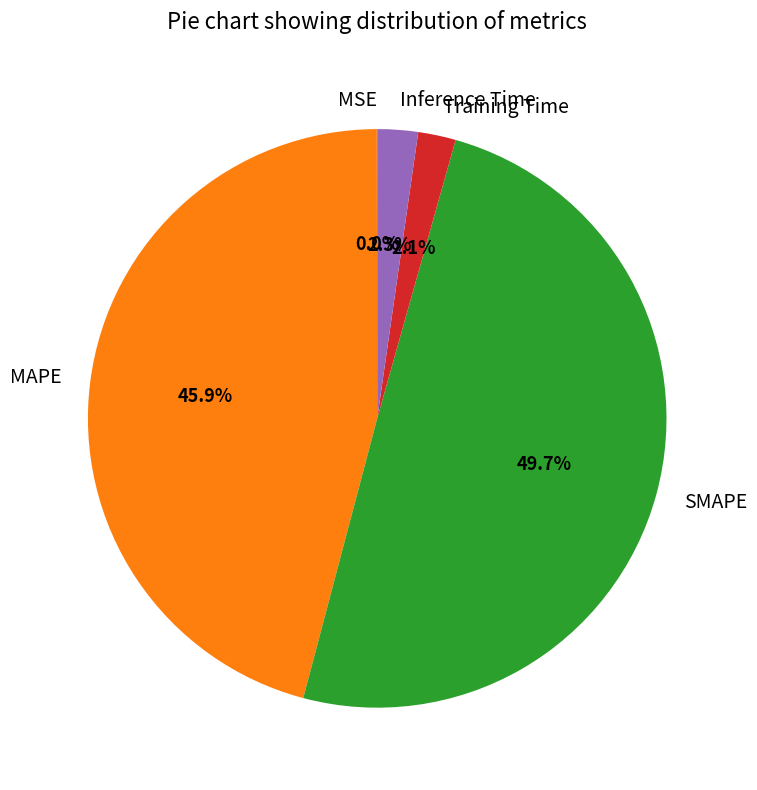

To the nearest percent, what percentage of the pie is MAPE?

46%